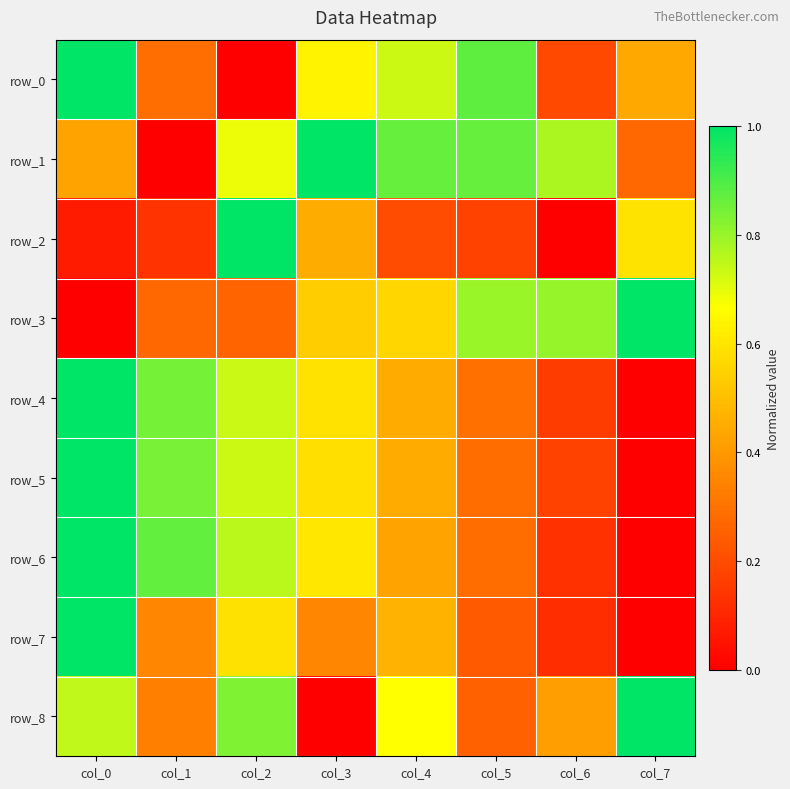

What is the spread (max minus min) of values at col_0?

1.0